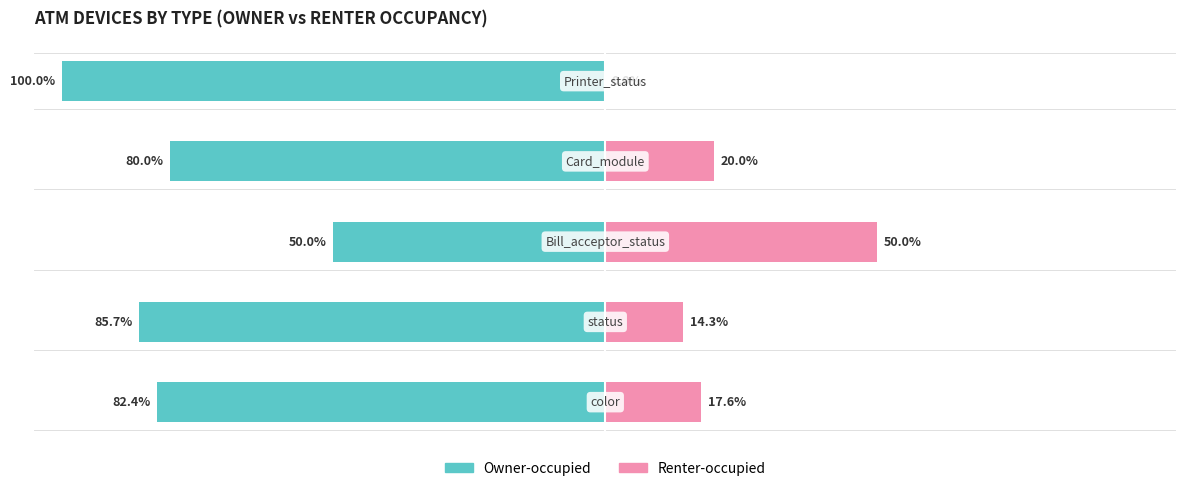

How many values in the Owner-occupied series are below -82?

3